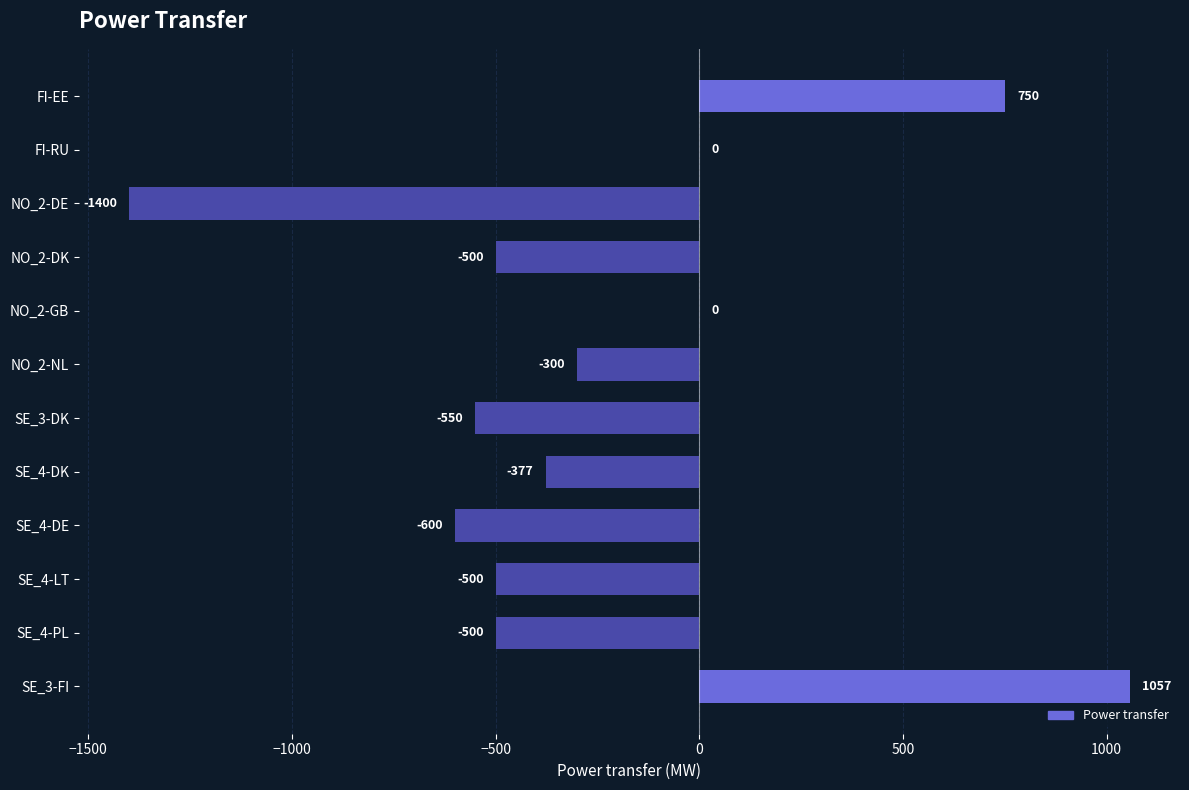

Reading top to bottom, what are all the values shown in this chart?

FI-EE=750	FI-RU=0	NO_2-DE=-1400	NO_2-DK=-500	NO_2-GB=0	NO_2-NL=-300	SE_3-DK=-550	SE_4-DK=-377	SE_4-DE=-600	SE_4-LT=-500	SE_4-PL=-500	SE_3-FI=1057